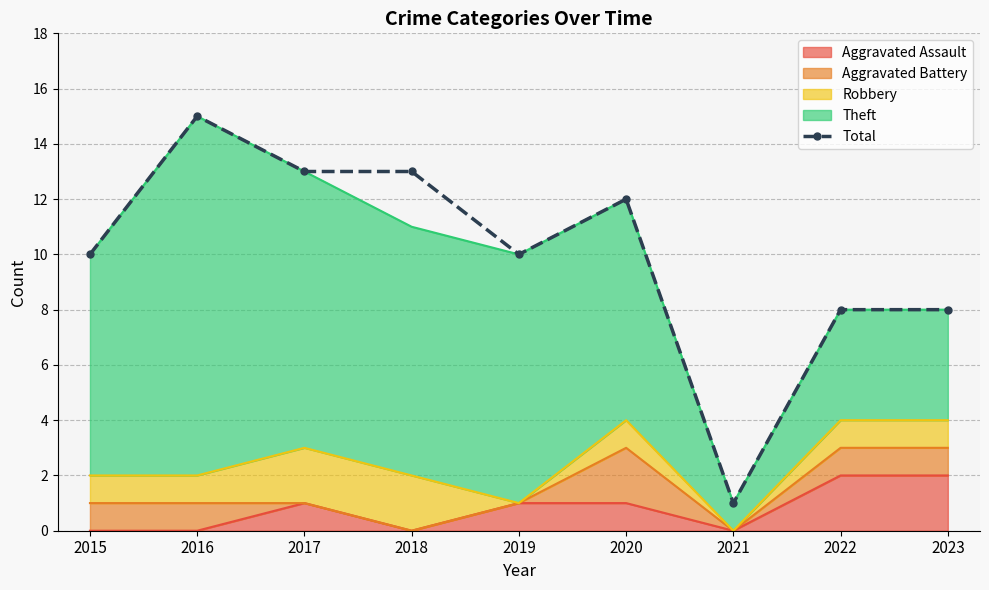

What is the smallest value displayed?

1